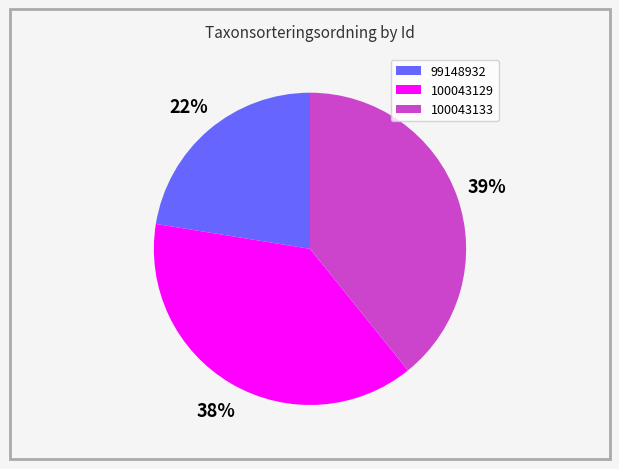

Does 100043129 represent more than half of the total?

No